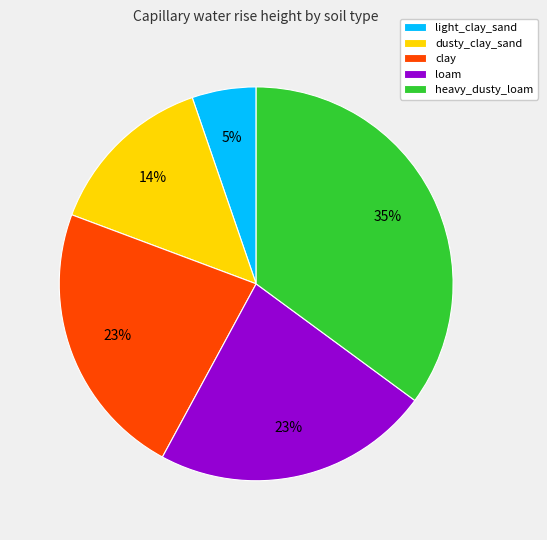

Does any single category account for the majority?

No